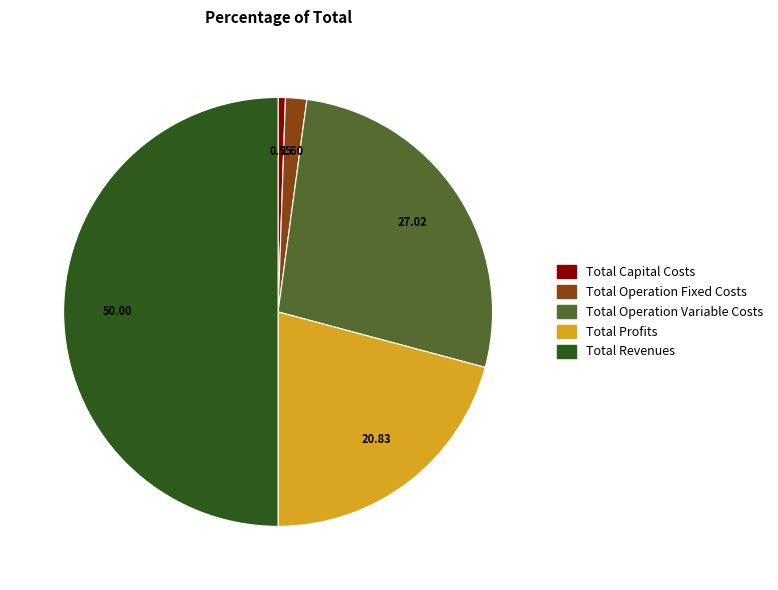

Which has a higher value, Total Operation Variable Costs or Total Capital Costs?

Total Operation Variable Costs